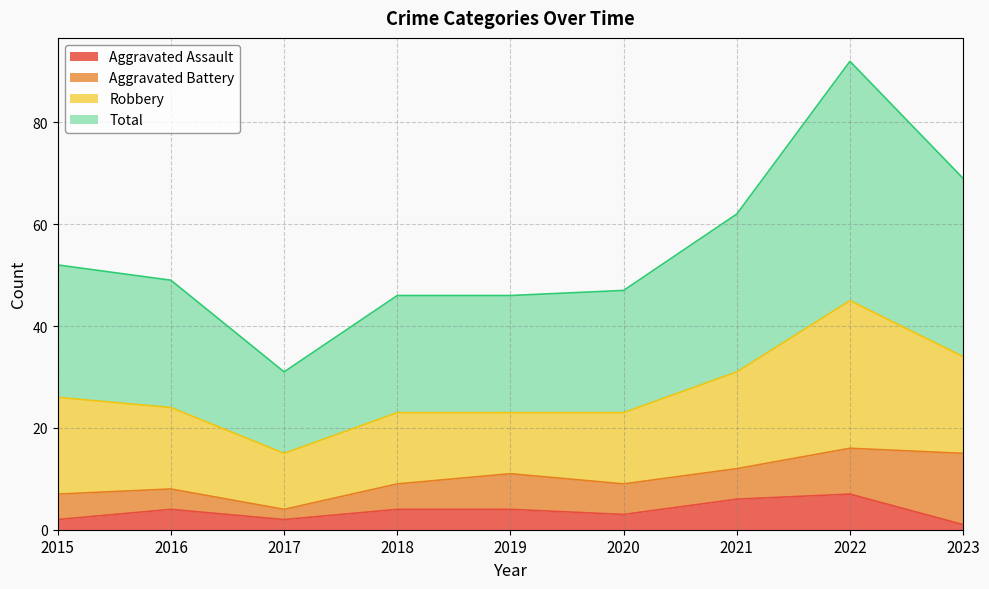

What are all the series names shown in the legend?

Aggravated Assault, Aggravated Battery, Robbery, Total